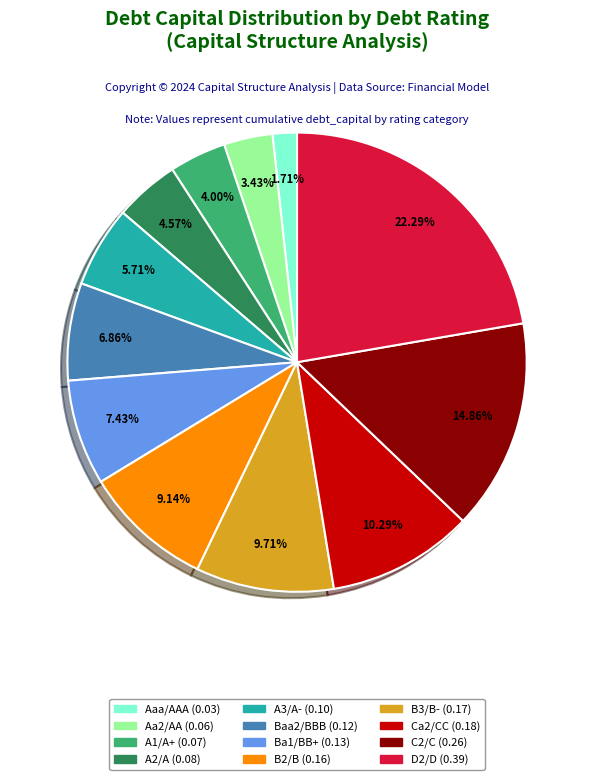

To the nearest percent, what portion does Baa2/BBB represent?

7%